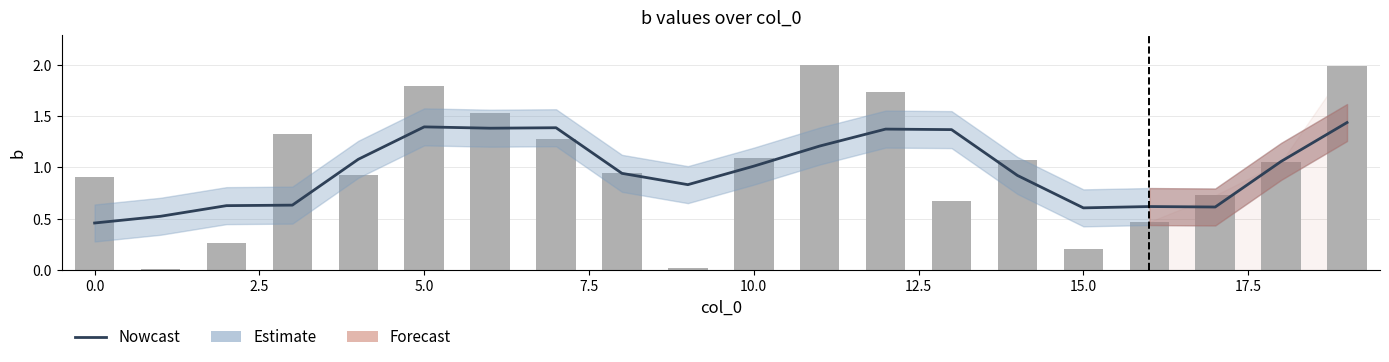

Which series has the largest total across all categories?

b (raw)